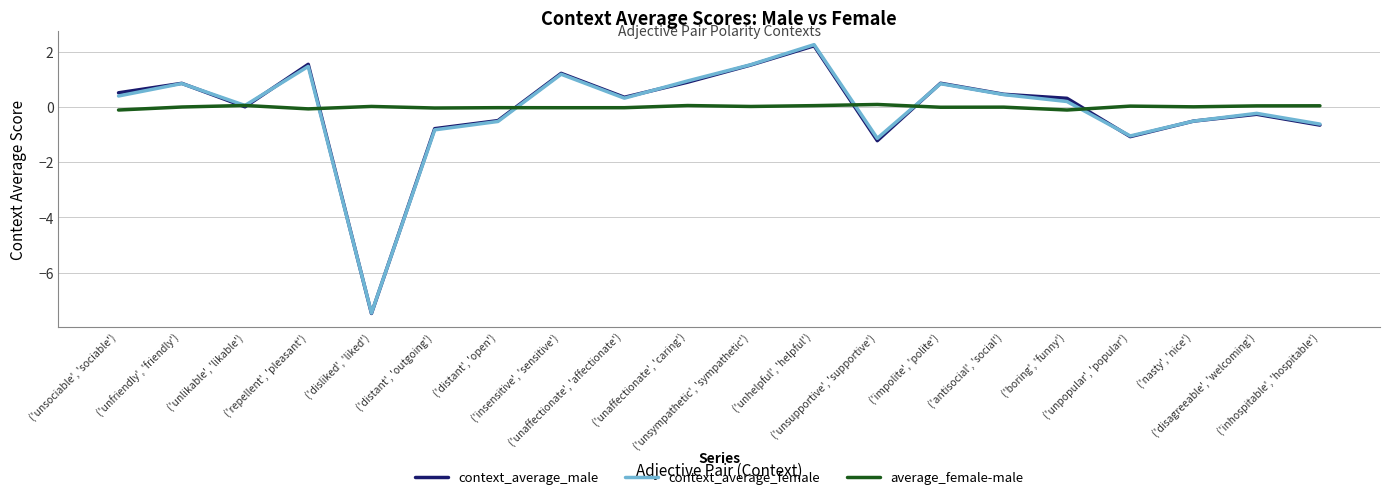

What is the highest value of the context_average_male series?

2.2